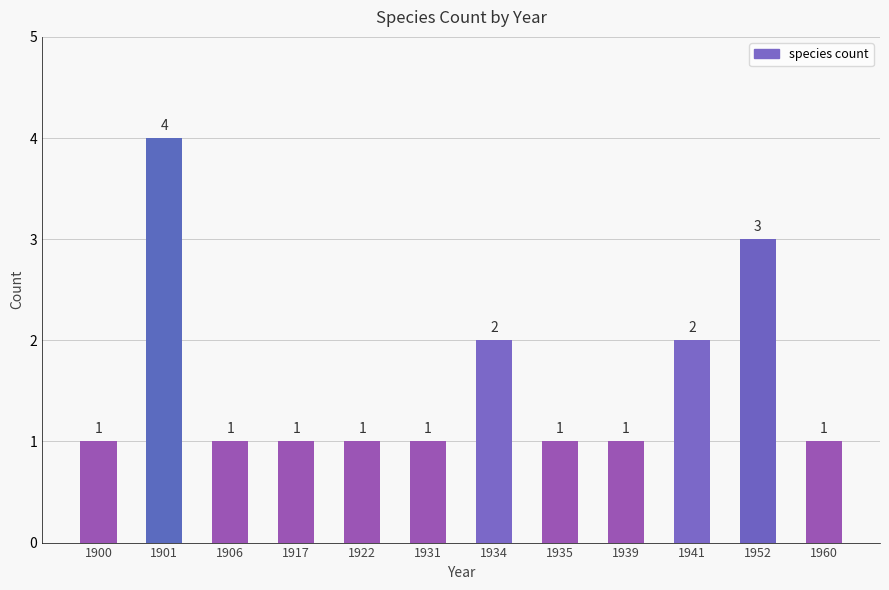

What is the value of the 4th bar from the left?

1